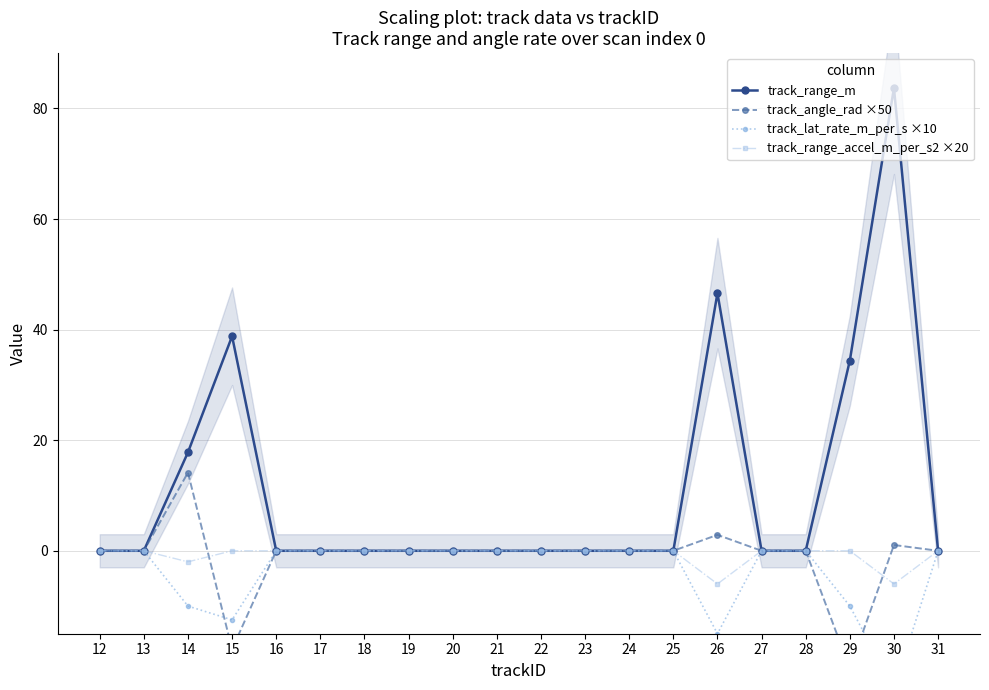

True or false: track_lat_rate_m_per_s ×10 and track_range_accel_m_per_s2 ×20 intersect in this chart.

False